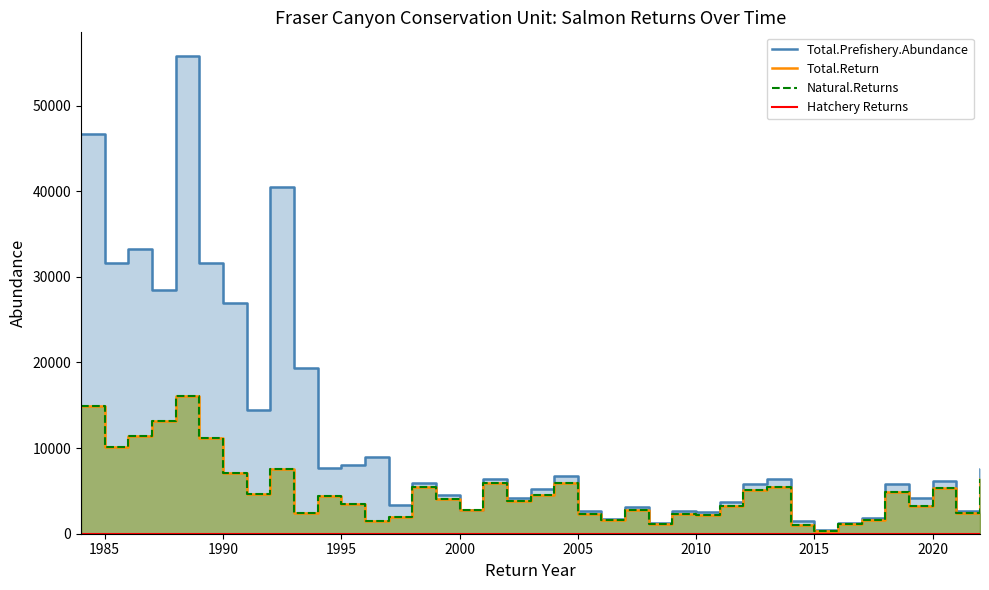

Is the value of Natural.Returns at 28 greater than the value of Total.Prefishery.Abundance at 18?

Yes